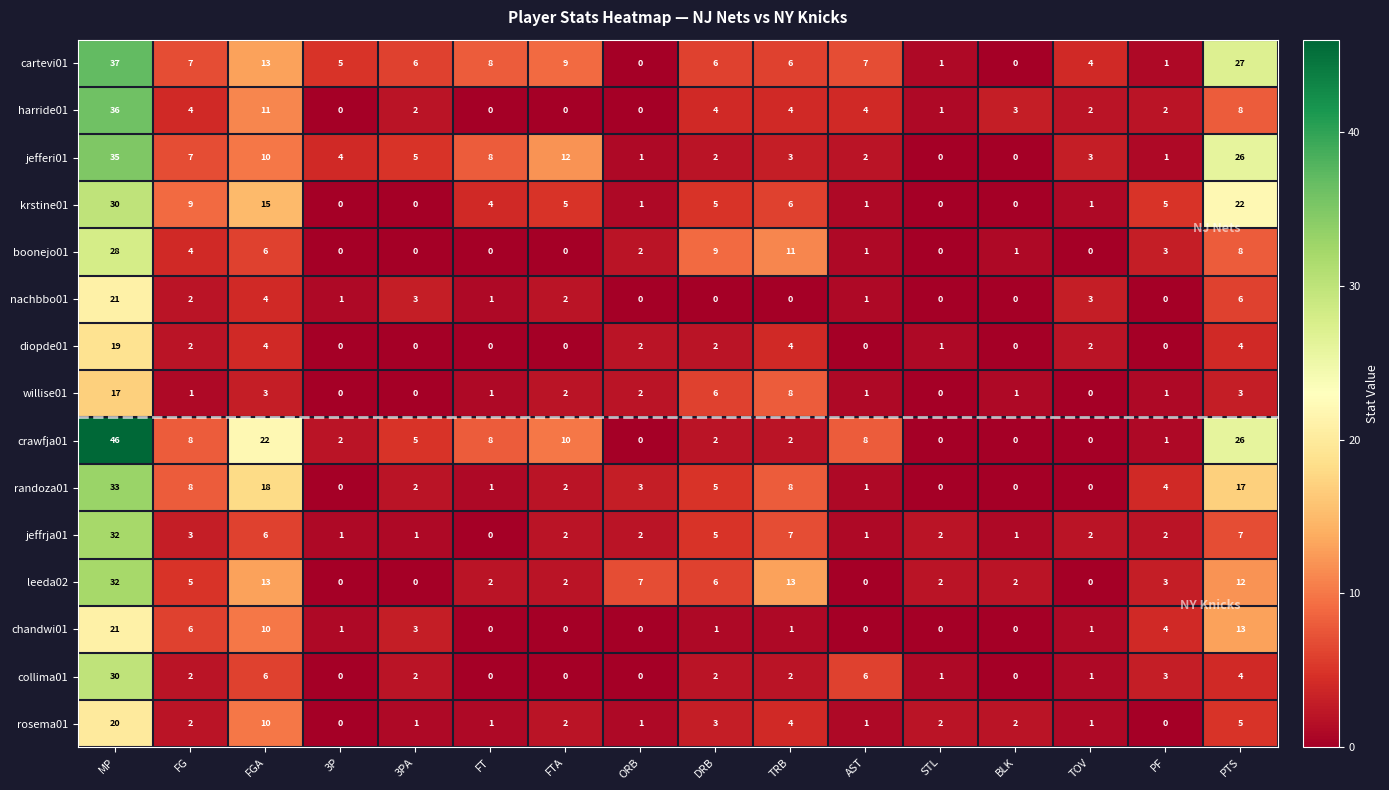

The value of harride01 at 3PA is 2. True or false?

True